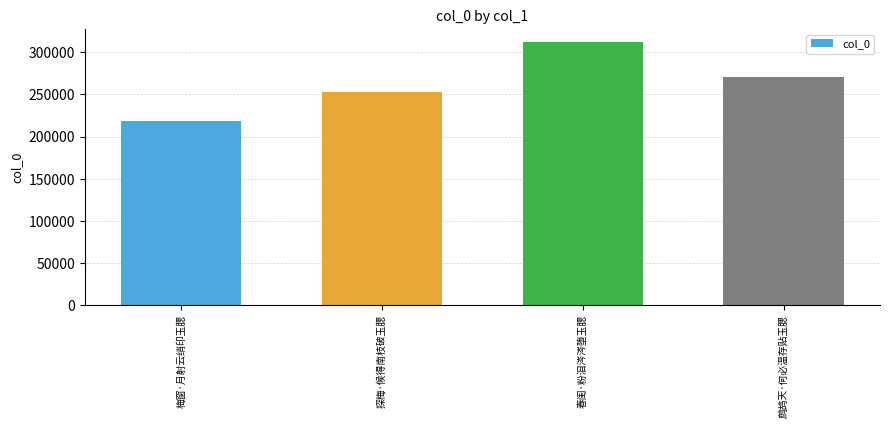

True or false: the data shows 218065 at 梅窗·月射云绡印玉腮.

True